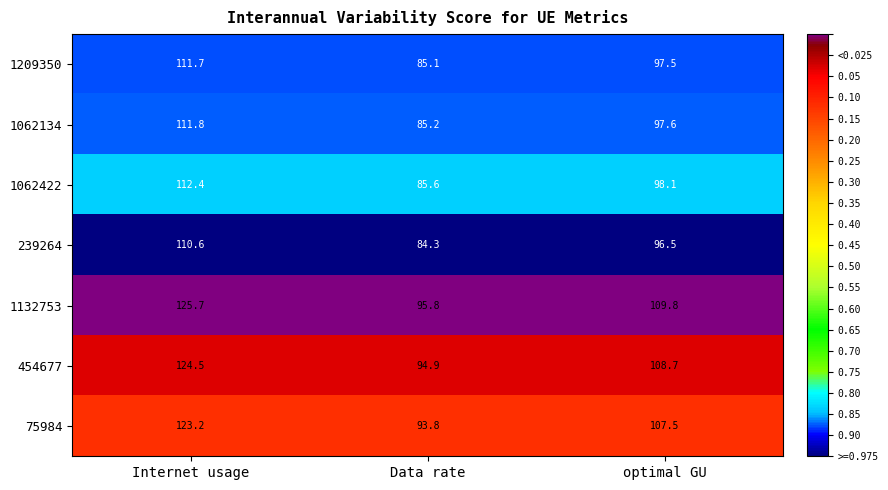

Reading right to left, what are all the values shown in this chart?

1209350: 97.5	85.1	111.7
1062134: 97.6	85.2	111.8
1062422: 98.1	85.6	112.4
239264: 96.5	84.3	110.6
1132753: 109.8	95.8	125.7
454677: 108.7	94.9	124.5
75984: 107.5	93.8	123.2